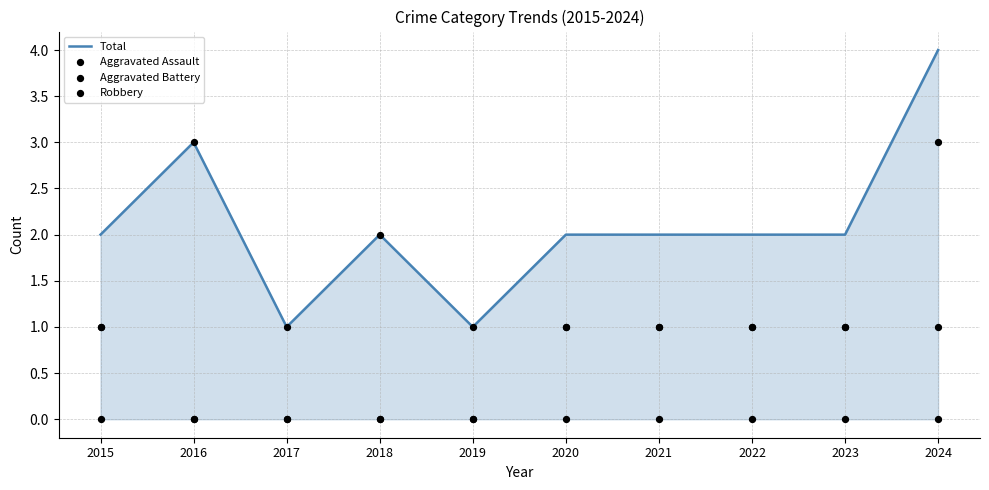

Which series has the largest total across all categories?

Total